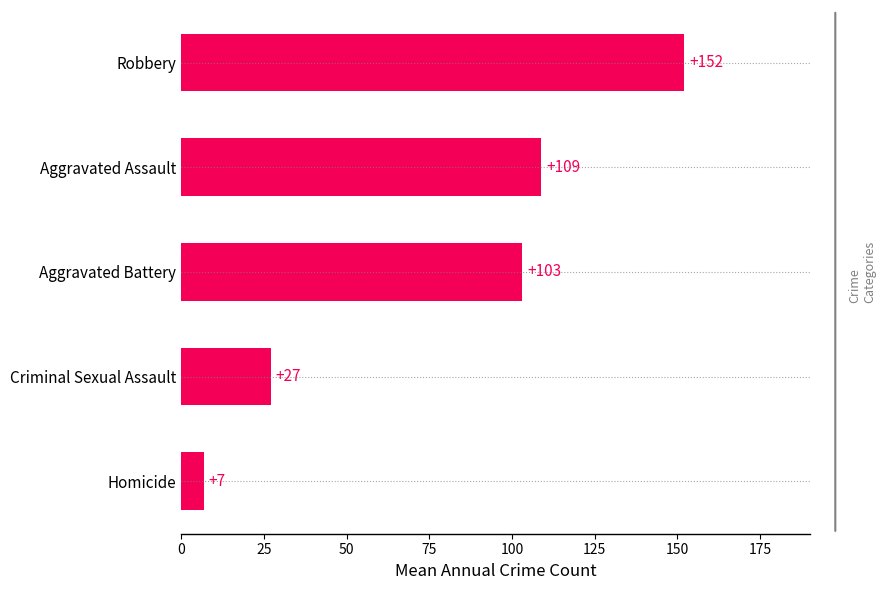

Which category has the highest value across all series?

Robbery